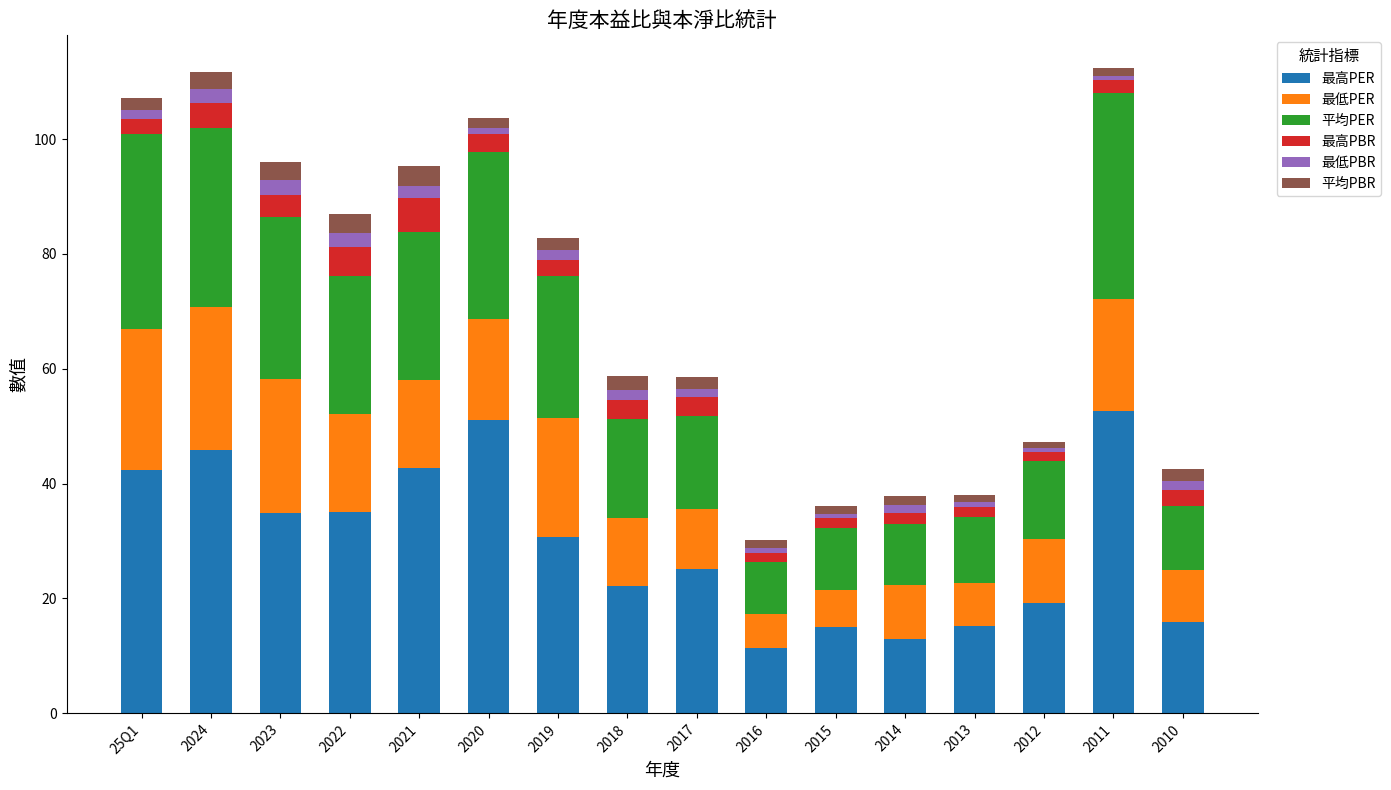

How many data points in 最高PER are above 30?

8